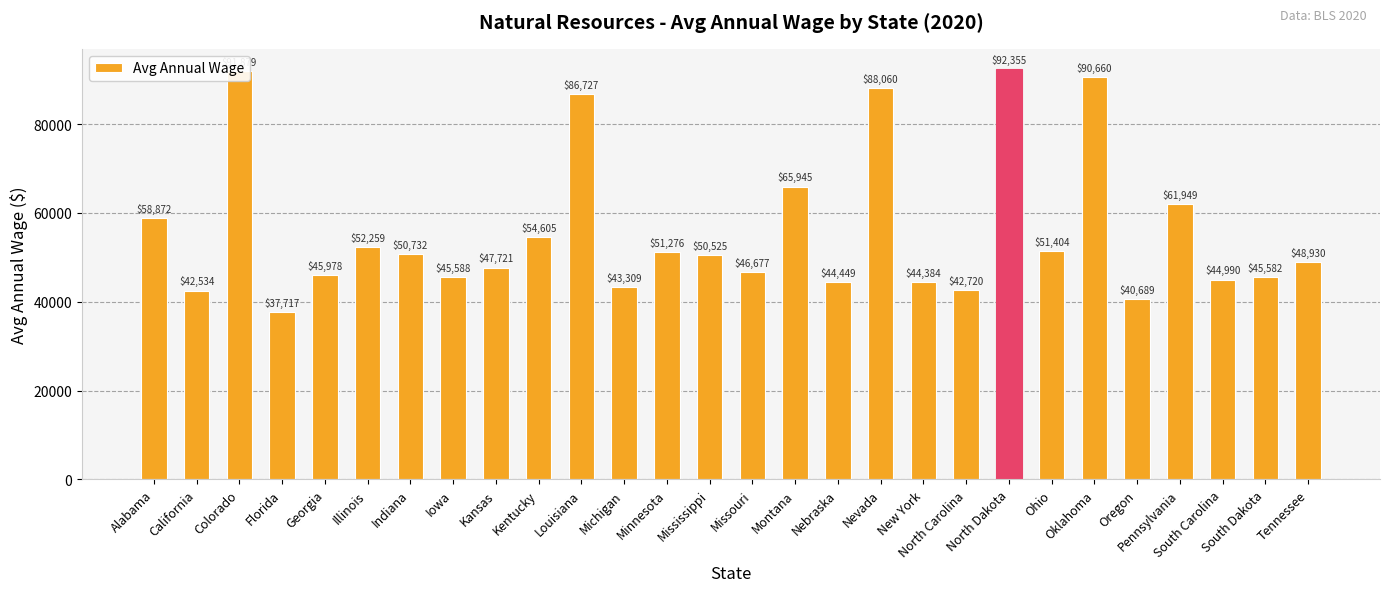

Count the number of data series in this chart.

1